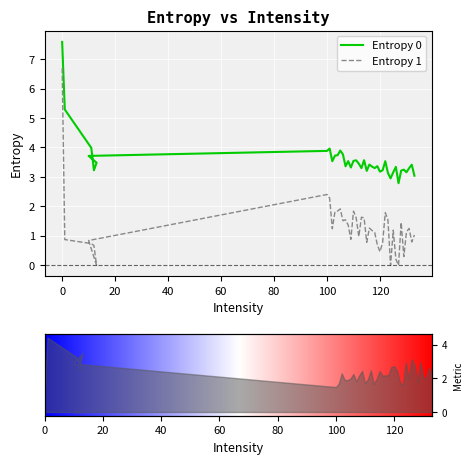

Reading right to left, extract all data points from this chart.

Entropy 0: 3.0	3.4	3.3	3.2	3.2	3.2	2.8	3.3	3.2	3.0	3.1	3.5	3.2	3.2	3.4	3.3	3.3	3.4	3.2	3.6	3.3	3.5	3.6	3.5	3.3	3.5	3.4	3.8	3.9	3.7	3.7	3.5	4.0	3.9	3.7	3.5	3.2	4.0	5.3	7.6
Entropy 1: 1.0	0.8	1.3	1.1	0.3	1.5	0.0	0.2	1.2	0.0	1.5	1.8	0.8	0.5	0.7	1.1	1.2	1.3	0.8	1.6	1.6	1.0	1.6	1.8	0.9	1.4	1.5	1.5	1.9	1.8	1.8	1.2	2.3	2.4	0.8	0.0	0.7	0.7	0.9	6.7